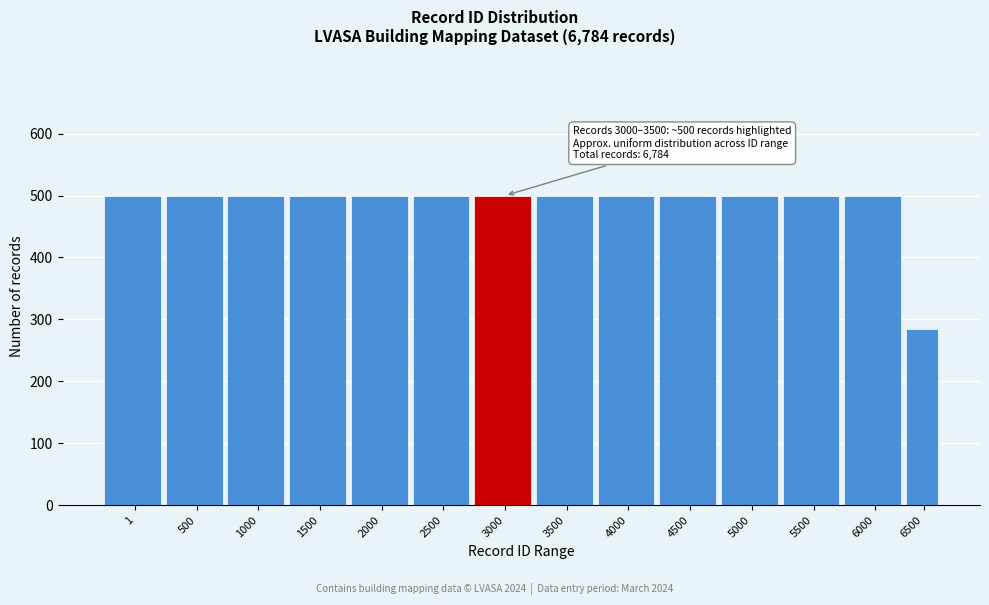

True or false: the data shows 500 at 2500.

True